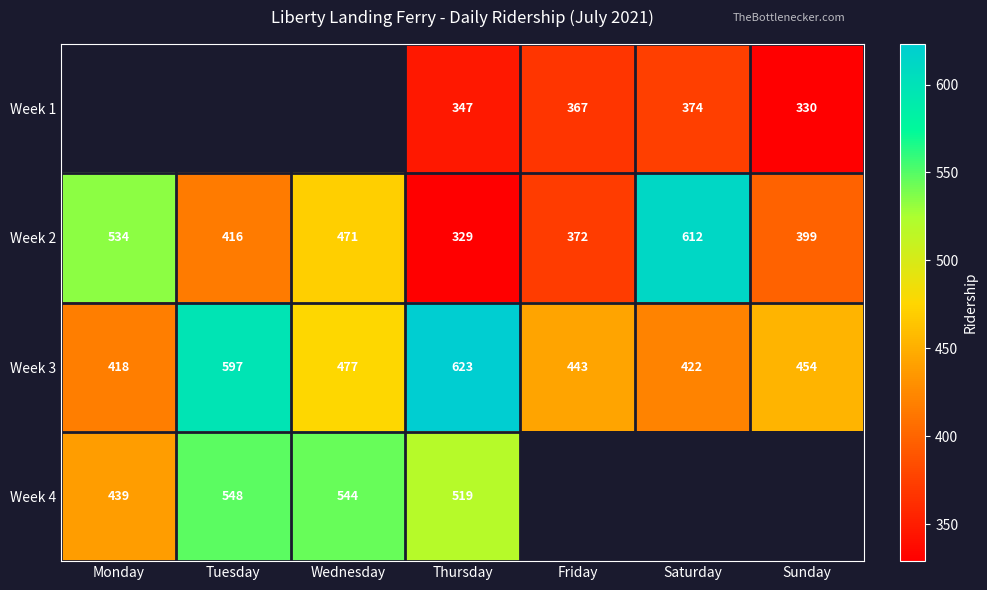

What is the difference between the Week 1 values at Sunday and Friday?

37